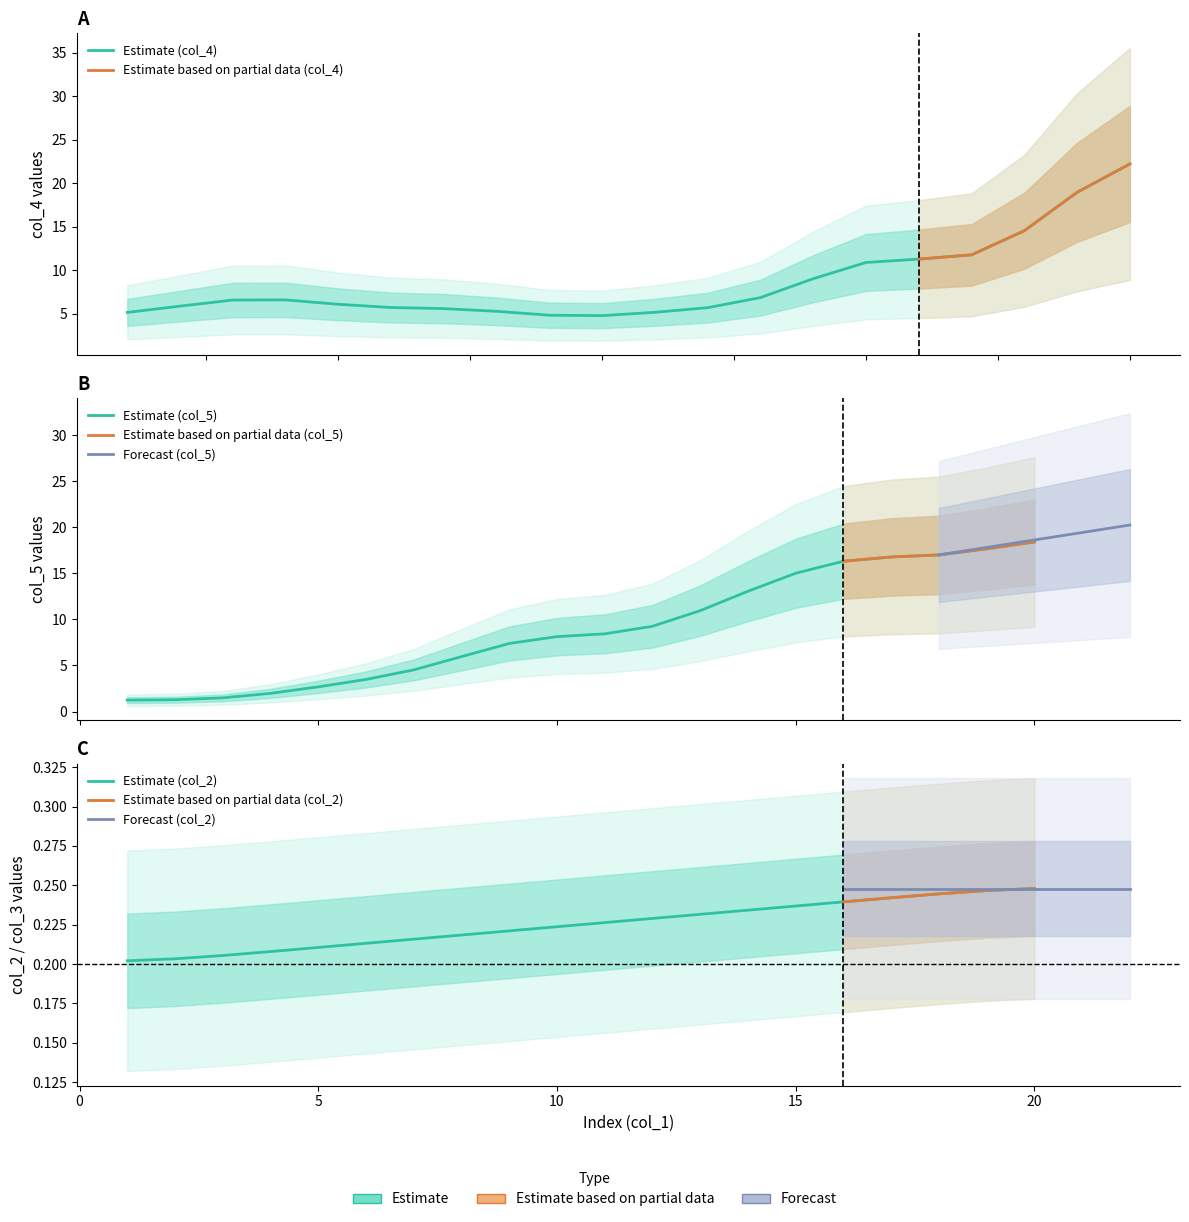

True or false: col_4 and col_3 cross at least once.

False